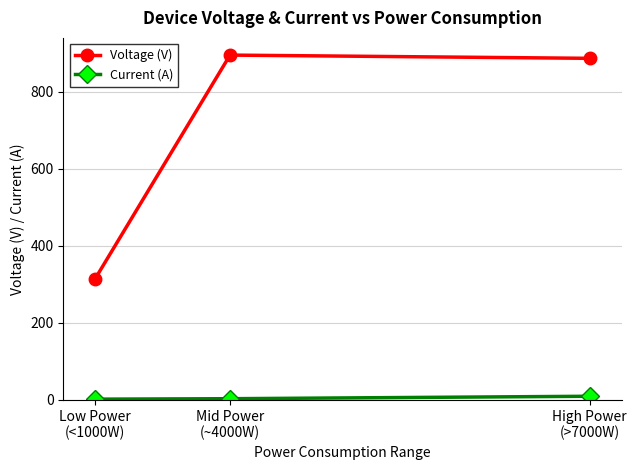

The Voltage (V) series shows 563.8 at Mid Power
(~4000W). True or false?

False